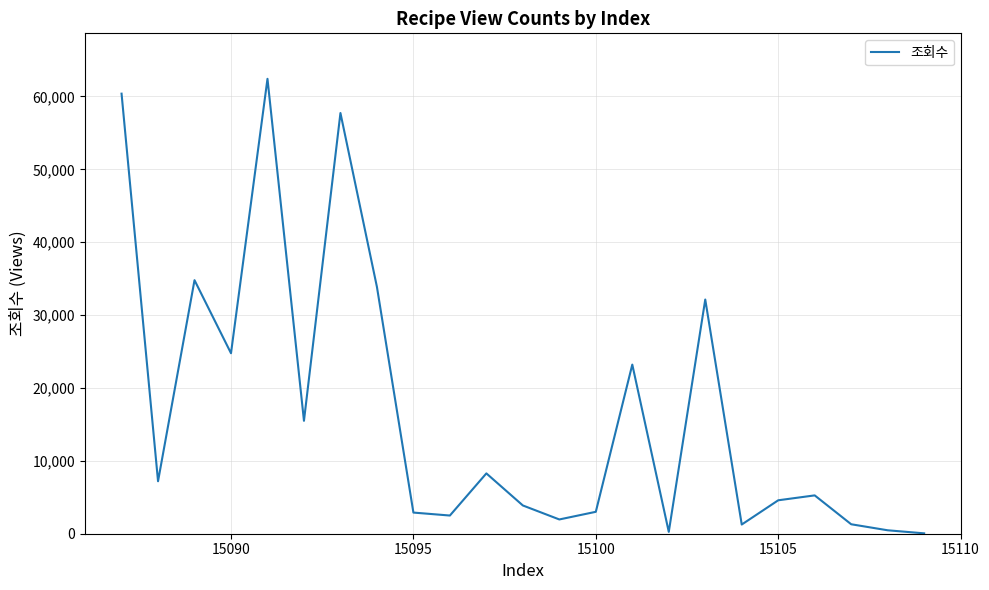

What is the difference between the maximum and minimum values?

62373